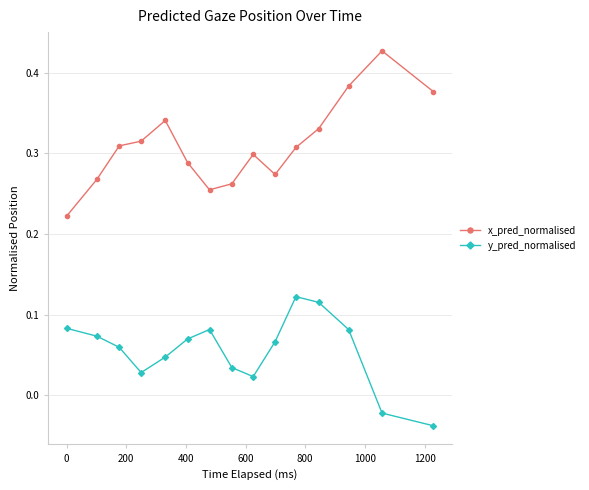

True or false: y_pred_normalised has more than 1 points higher than both neighbors.

True